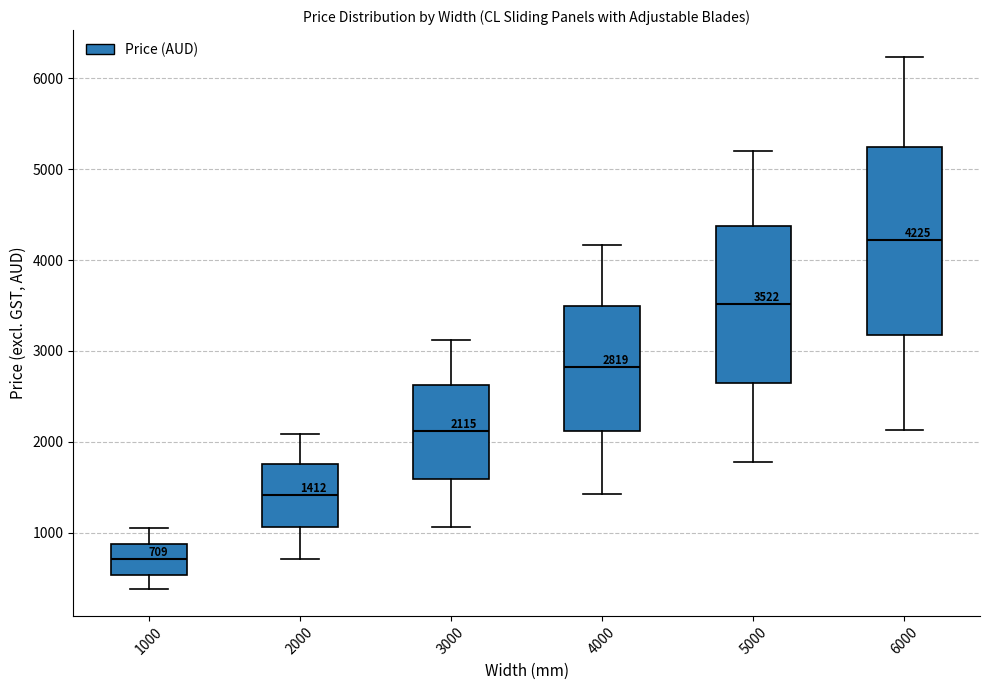

Which box's median line is the lowest?

1000